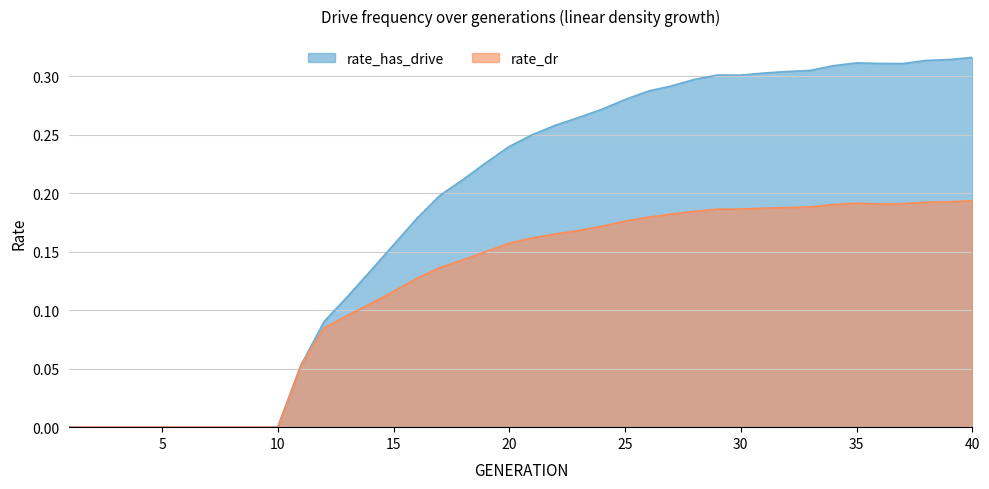

What is the approximate value of rate_dr at 22?

0.2